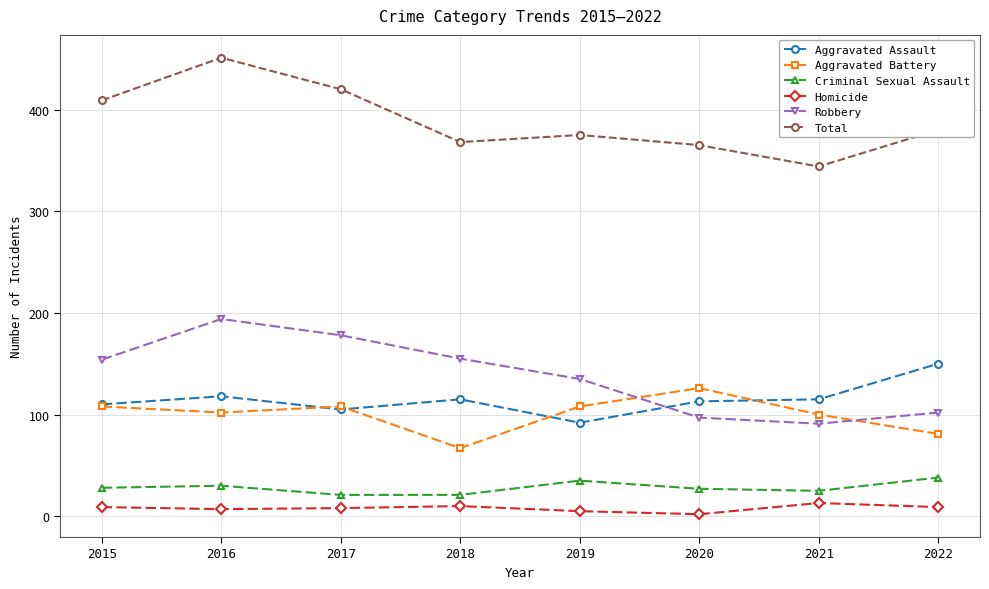

What is the difference between the second highest and second lowest values in the Aggravated Assault series?

13